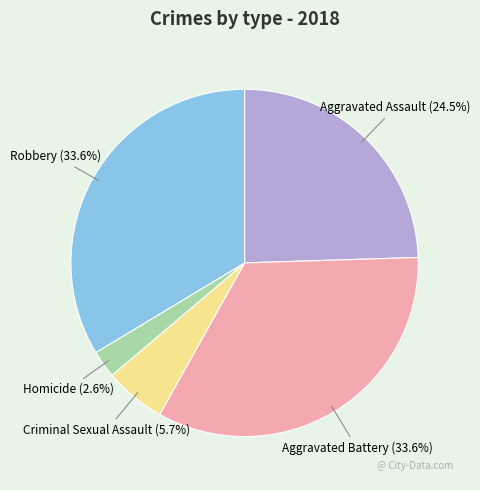

To the nearest percent, what is the average slice percentage?

20%